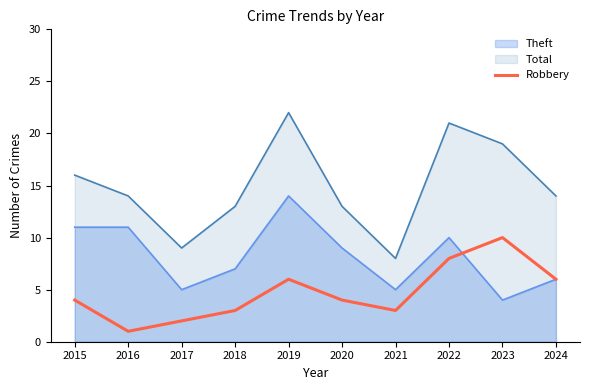

Does the chart display data point markers on the line(s)?

No